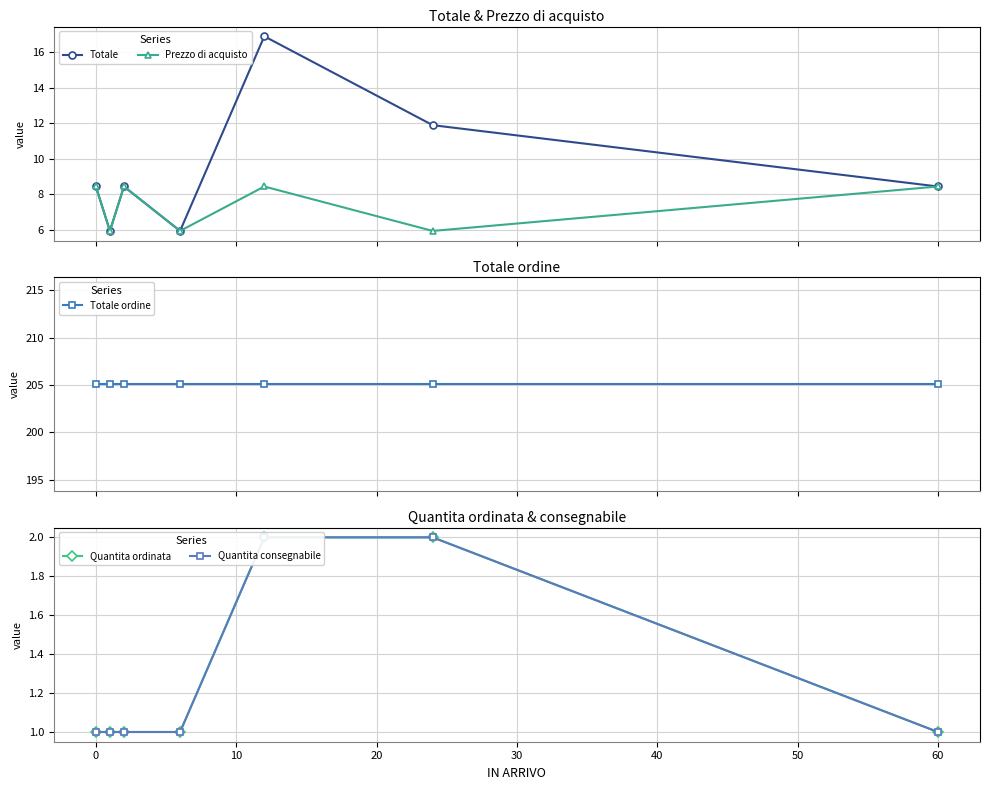

What are all the series names shown in the legend?

Totale, Prezzo di acquisto, Totale ordine, Quantita ordinata, Quantita consegnabile